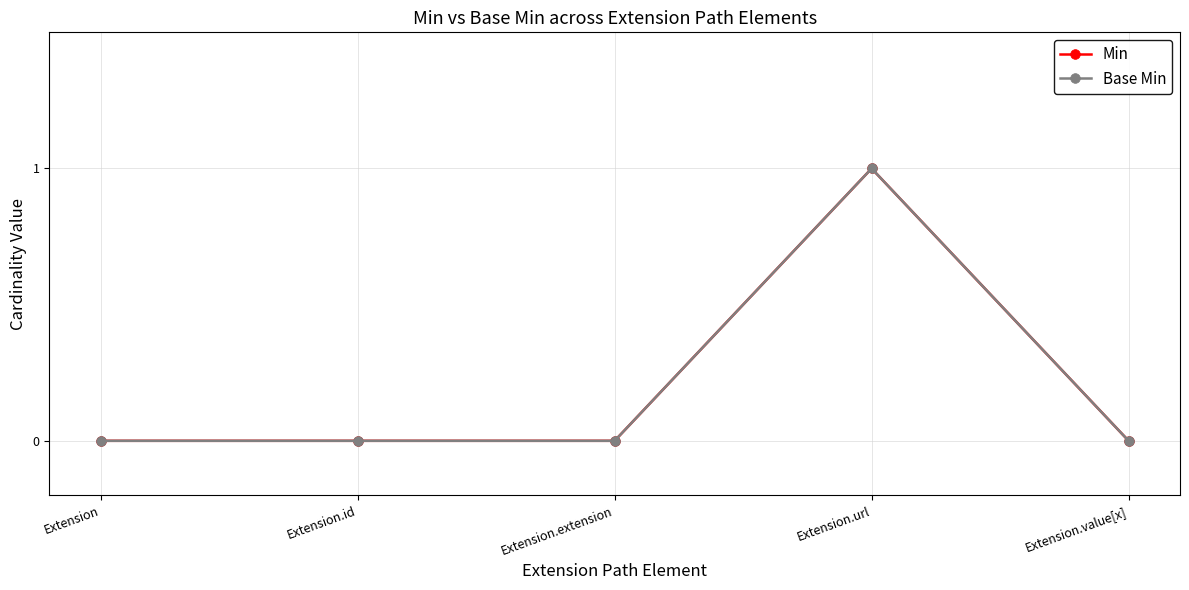

True or false: Min and Base Min cross at least once.

False